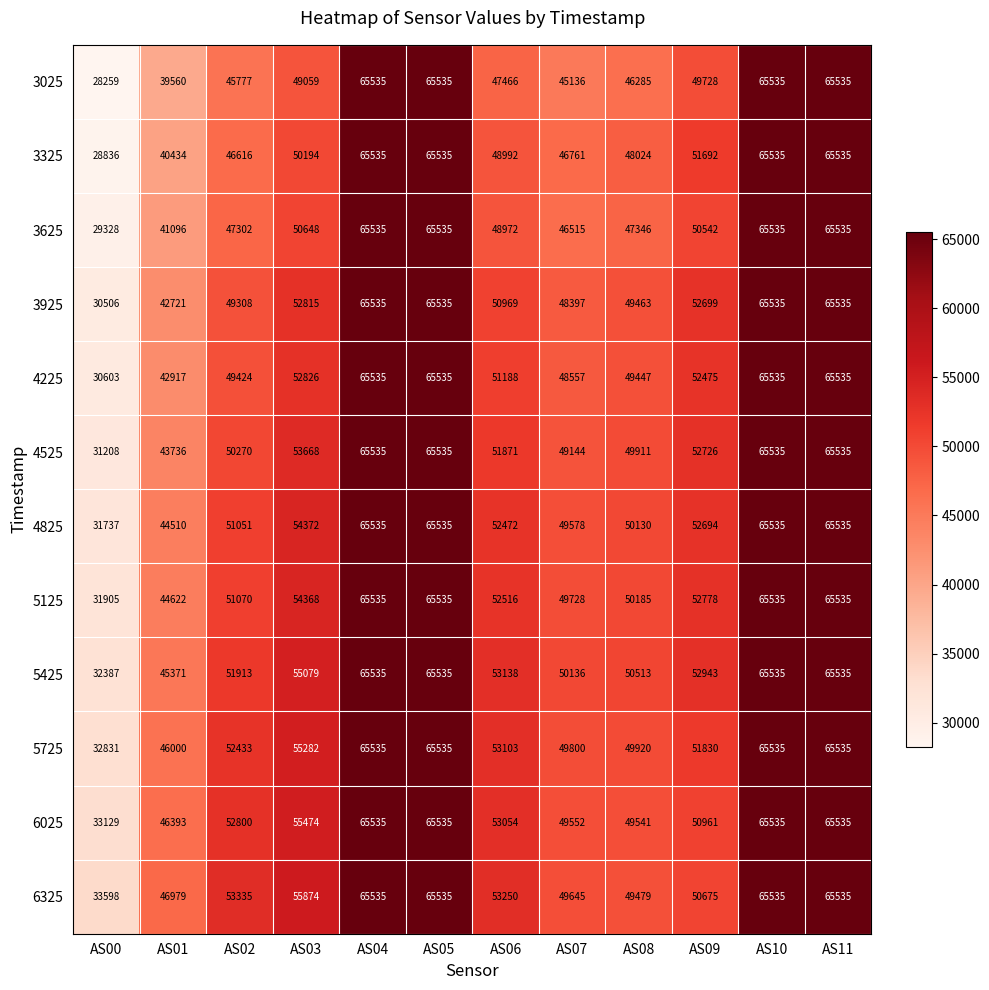

The value of 6325 at AS10 is 26175. True or false?

False